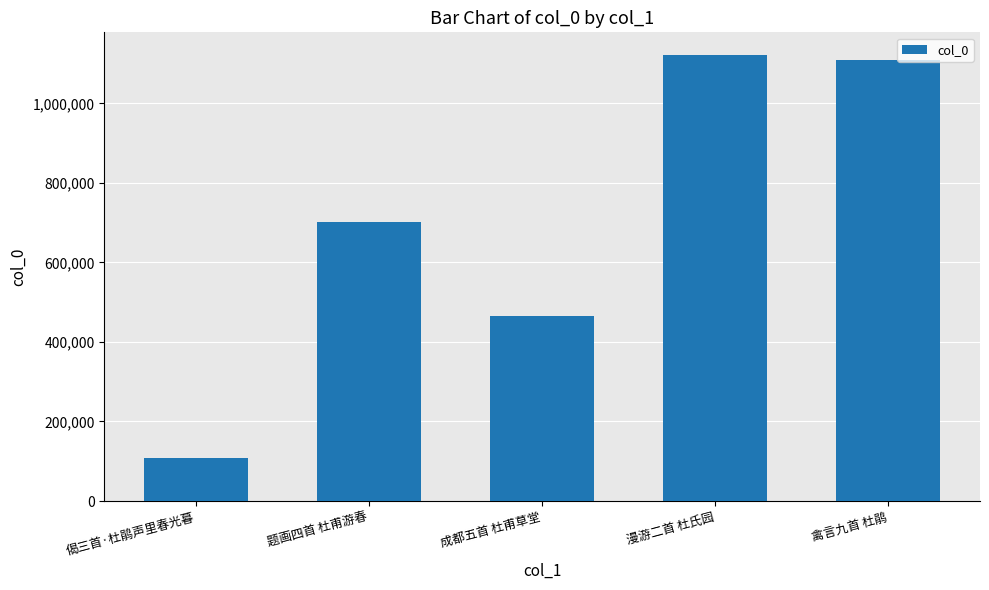

Between 题画四首 杜甫游春 and 成都五首 杜甫草堂, which is larger?

题画四首 杜甫游春